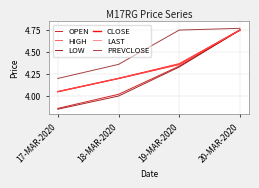

Does the chart display data point markers on the line(s)?

No